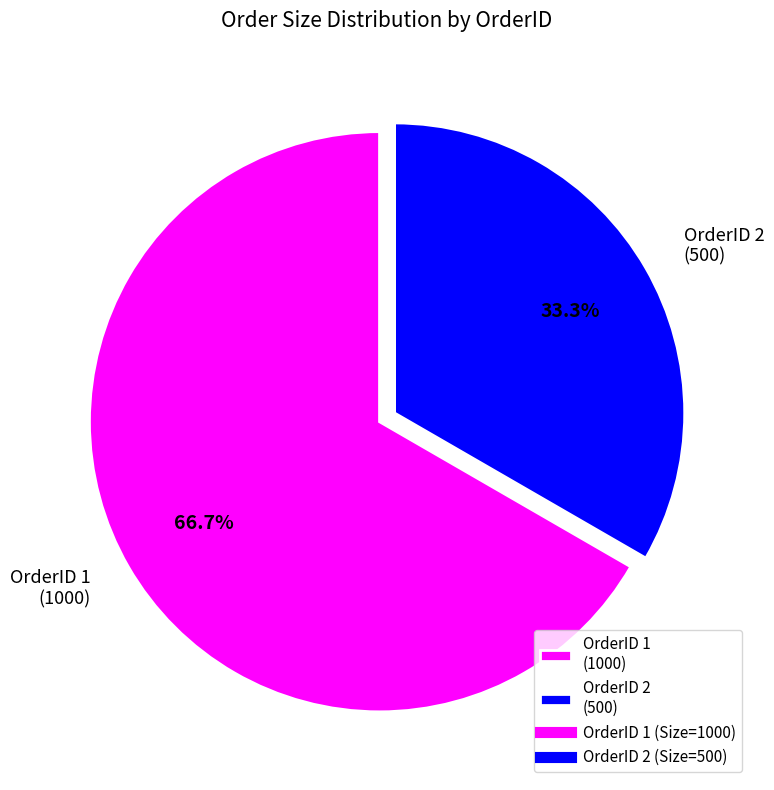

Do OrderID 1 (1000) and OrderID 2 (500) together represent more than half of the pie?

Yes